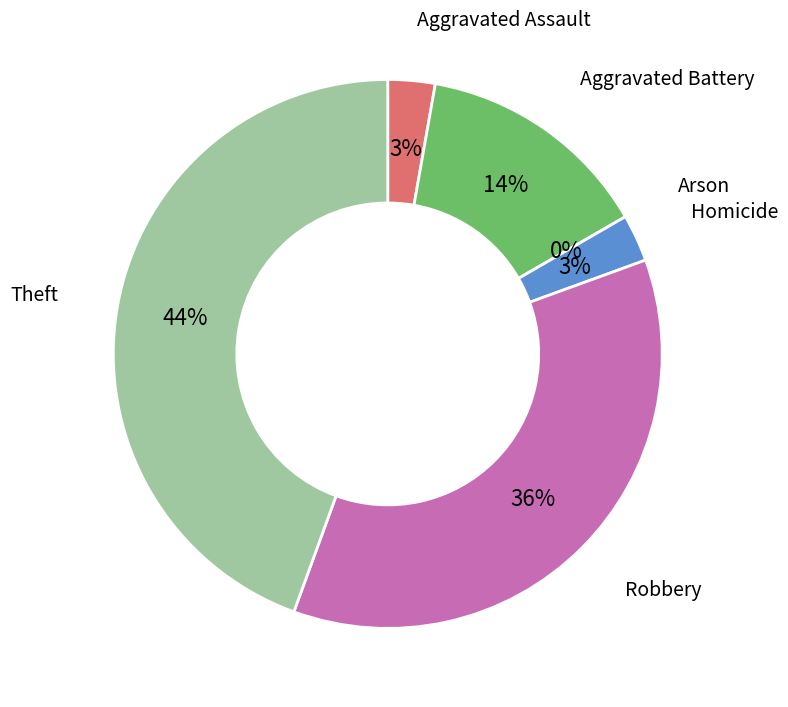

To the nearest percent, what is the combined percentage of Homicide and Aggravated Battery?

17%